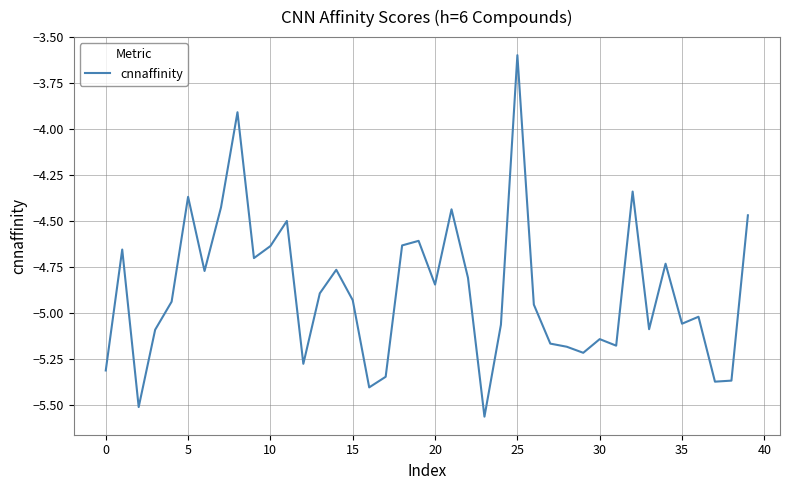

What is the greatest value displayed?

-3.6